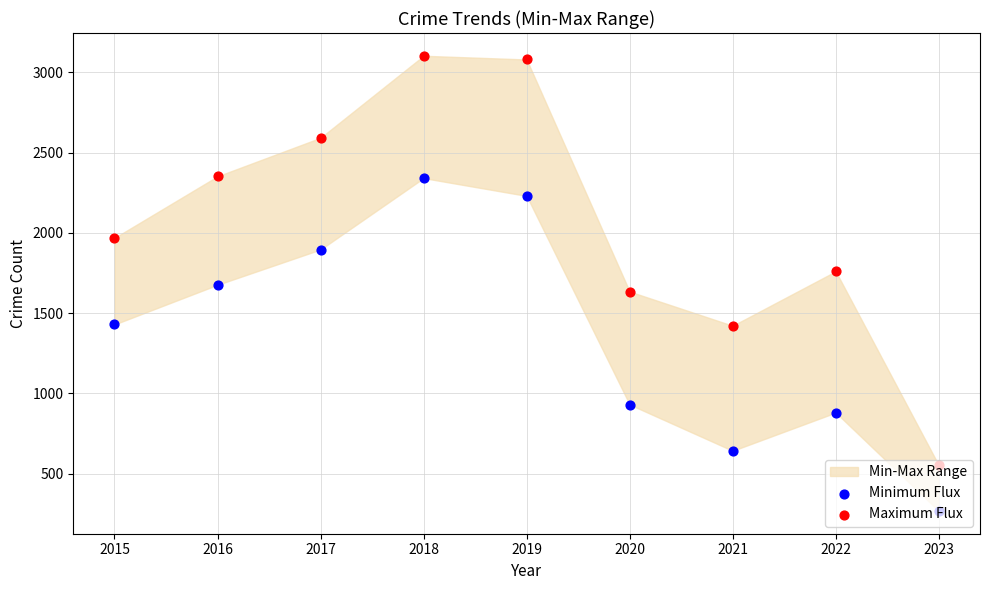

Which series has the largest total across all categories?

Maximum Flux